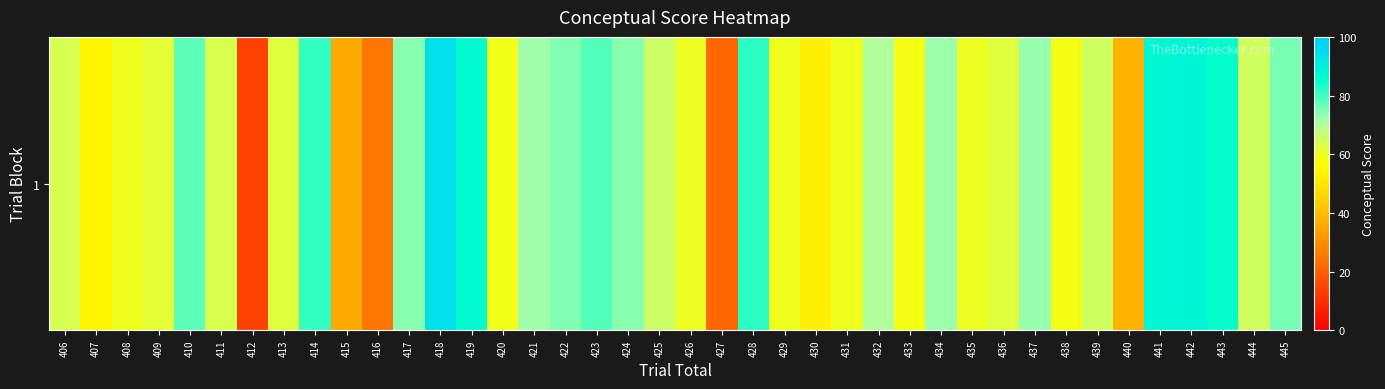

The value at 414 is 115.7. True or false?

False